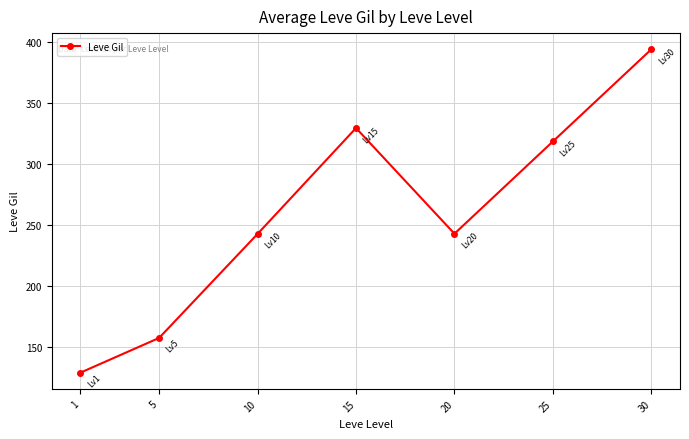

Read the value at 5.

157.5